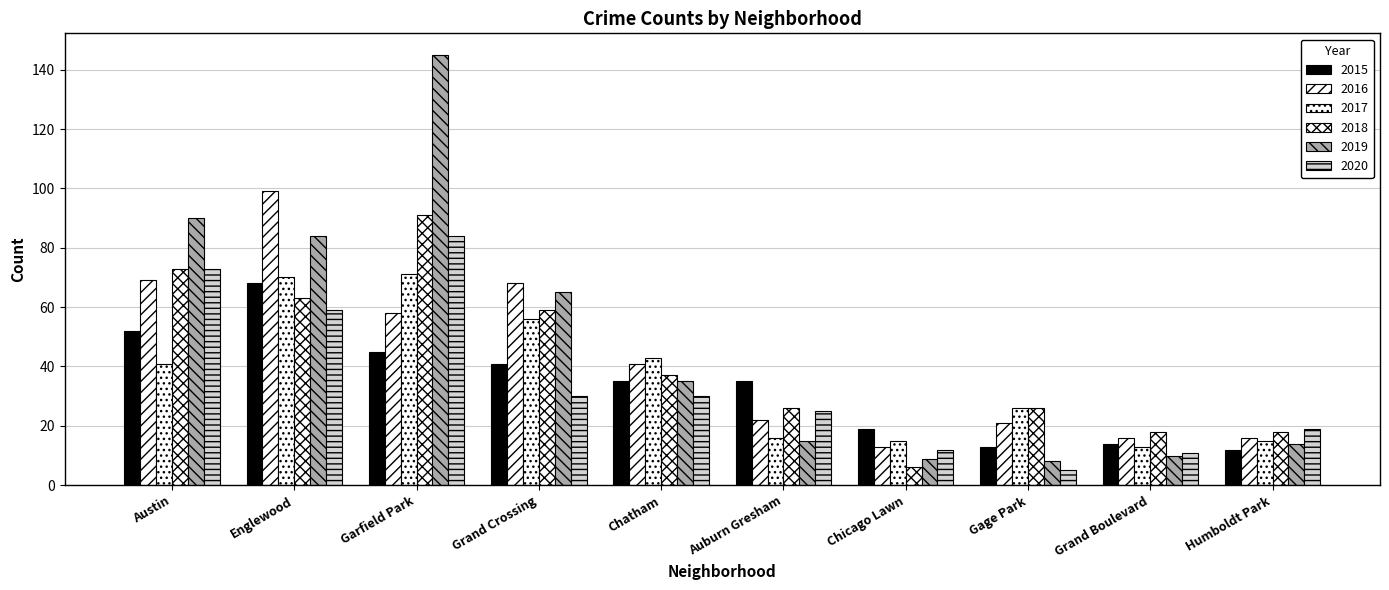

How many values in the 2017 series are below 41?

5